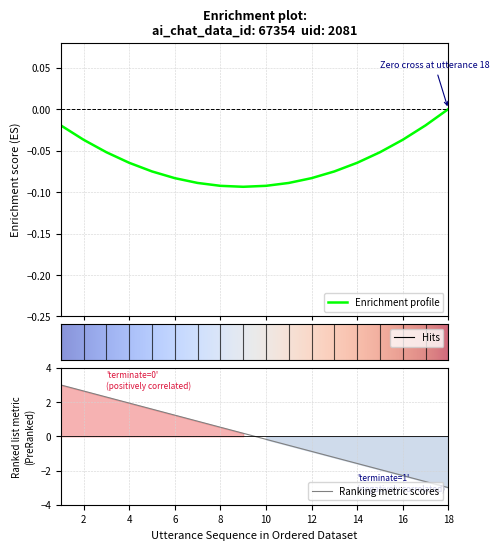

What is the maximum value shown in the chart?

3.0